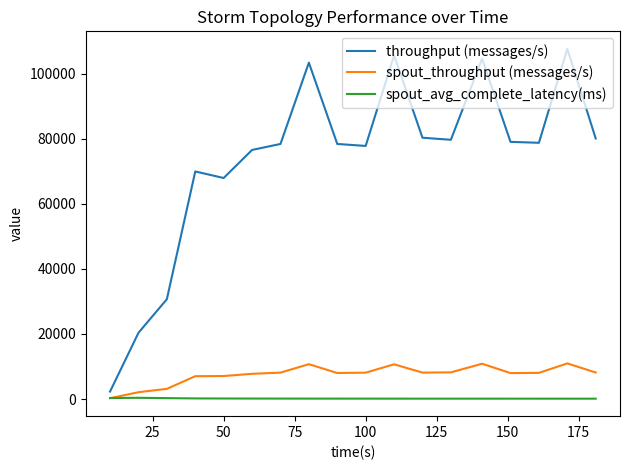

Rank the series by their maximum value, from highest to lowest.

throughput (messages/s), spout_throughput (messages/s), spout_avg_complete_latency(ms)